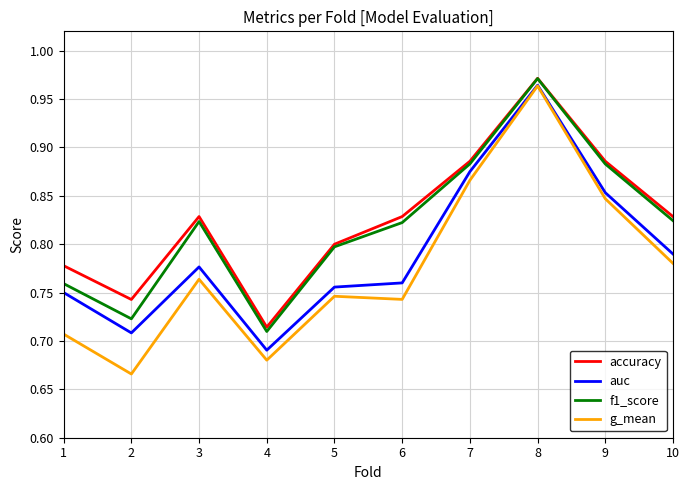

Does the chart display data point markers on the line(s)?

No